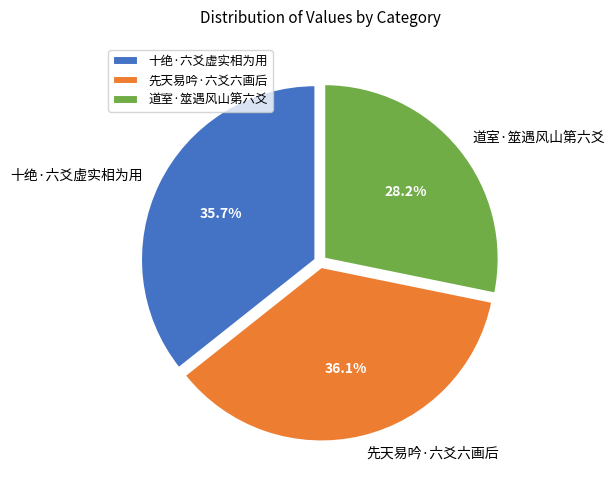

Does any single category account for the majority?

No